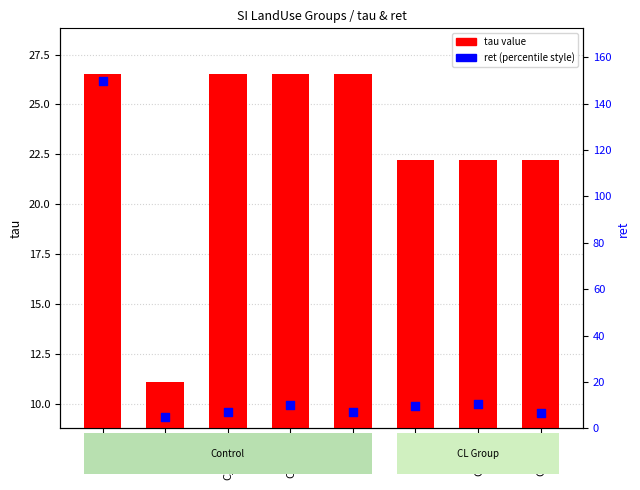

Which series contains the lowest Y value?

ret